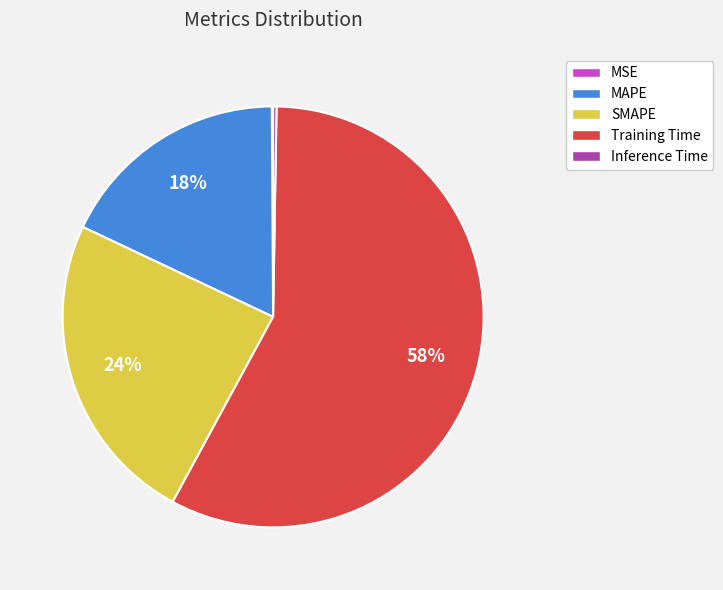

To the nearest percent, what is the average slice percentage?

20%